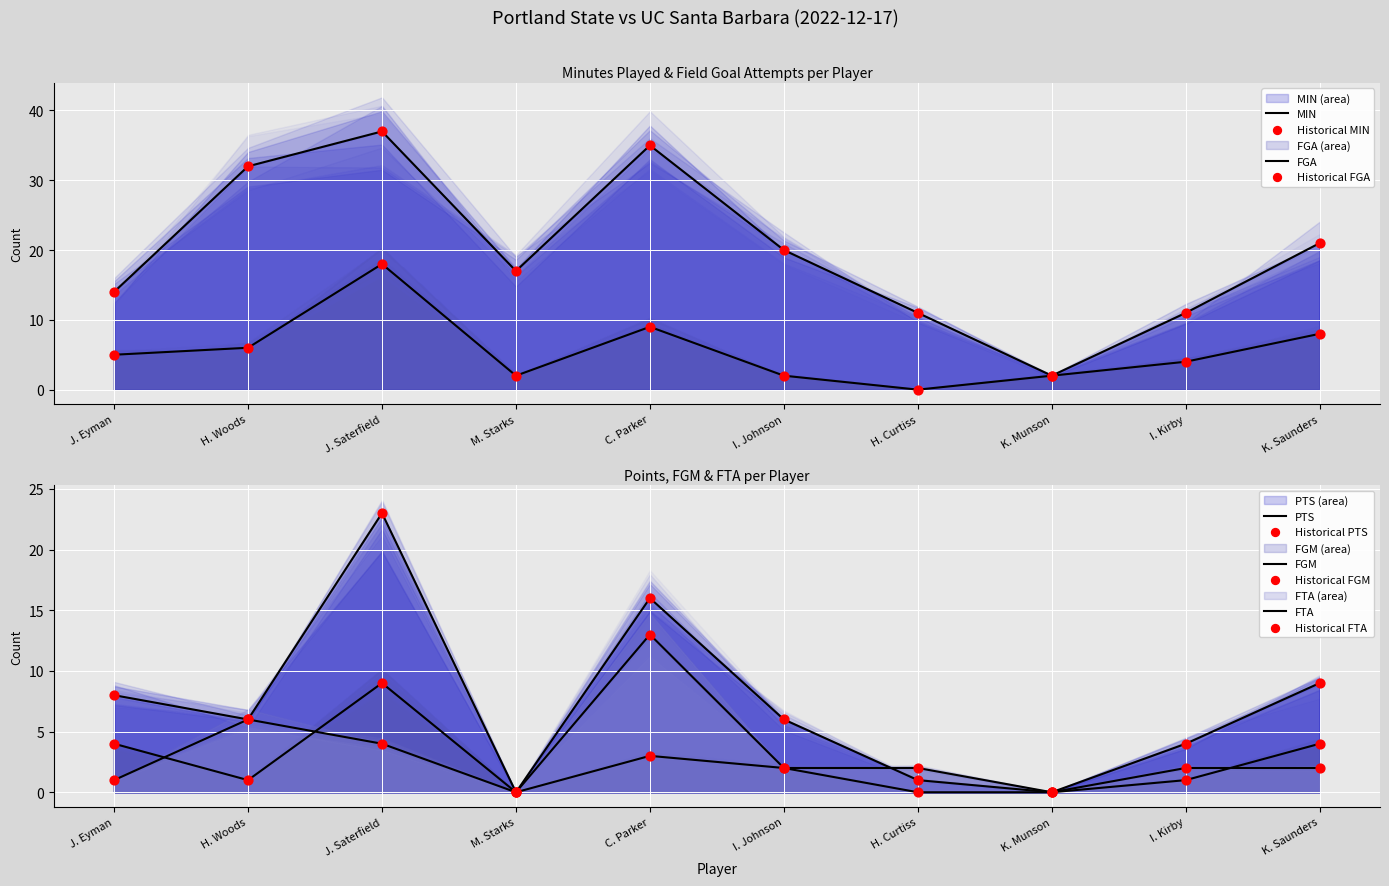

Which series has the largest total across all categories?

MIN